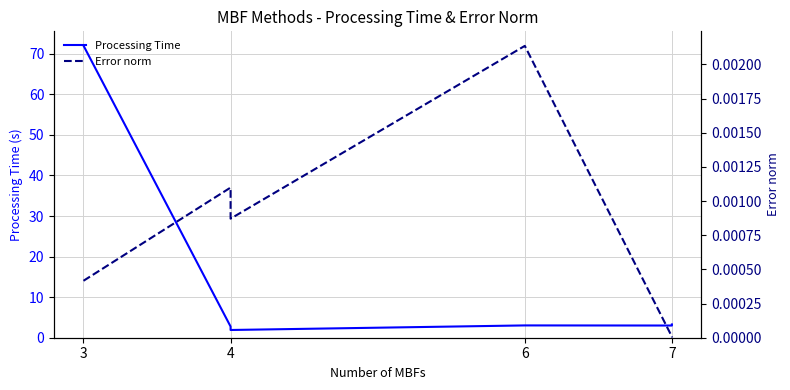

Does the chart display data point markers on the line(s)?

No